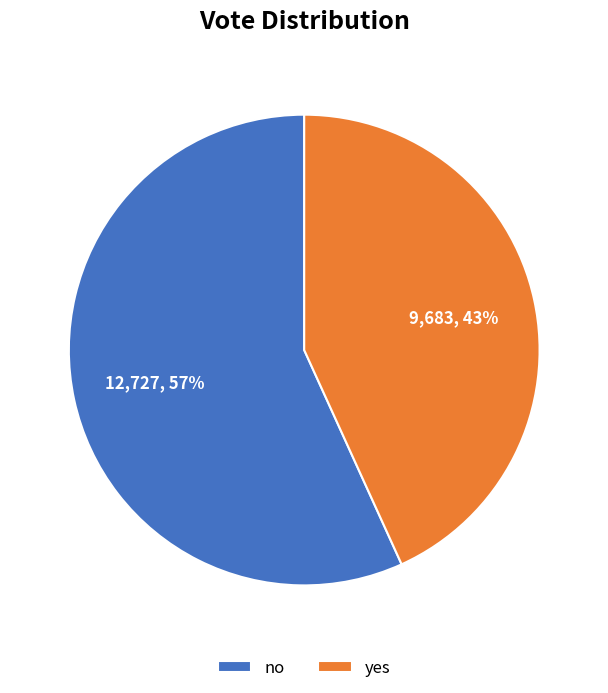

Which slice is the largest?

no